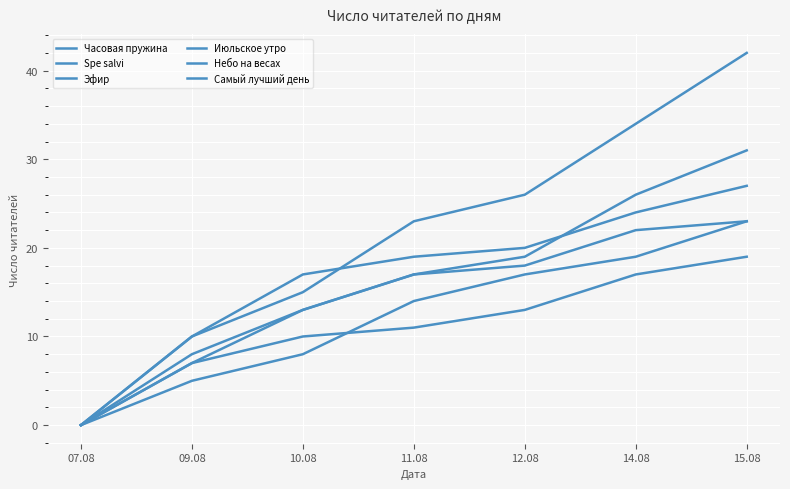

Is it true that Самый лучший день equals 19 at 15.08?

True